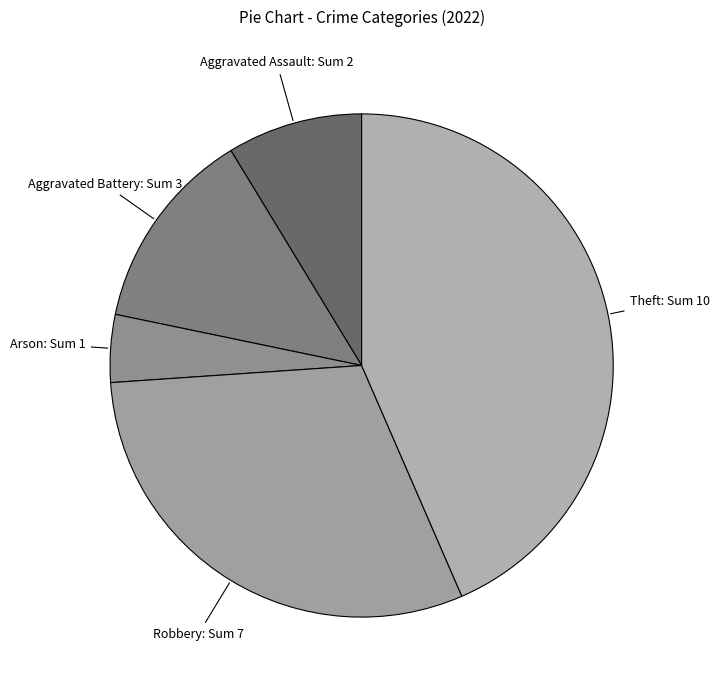

The Robbery: Sum 7 slice represents 30% of the pie. True or false?

True